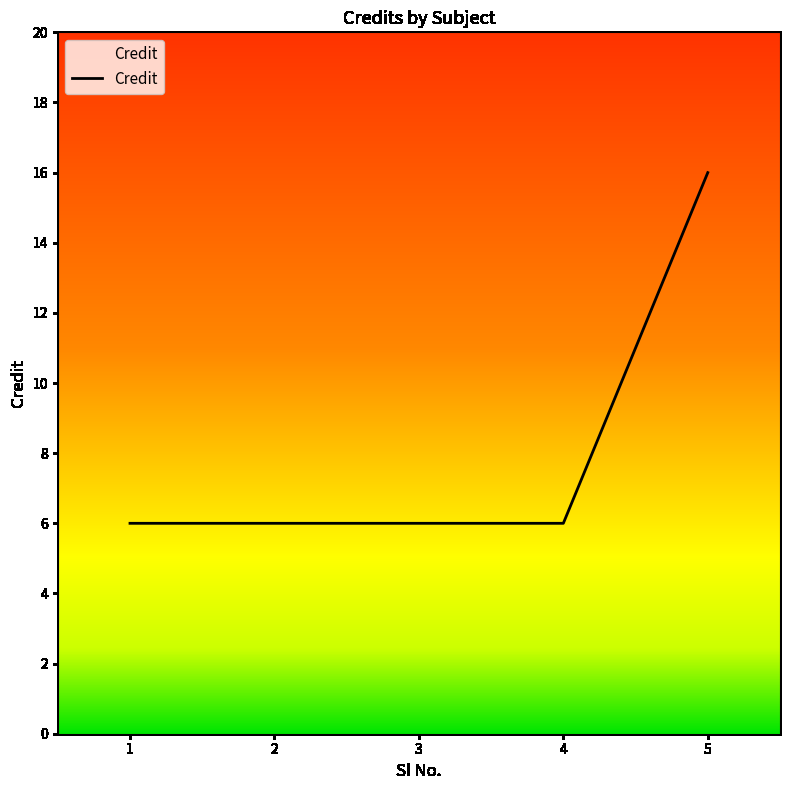

Between 2 and 5, which is larger?

5